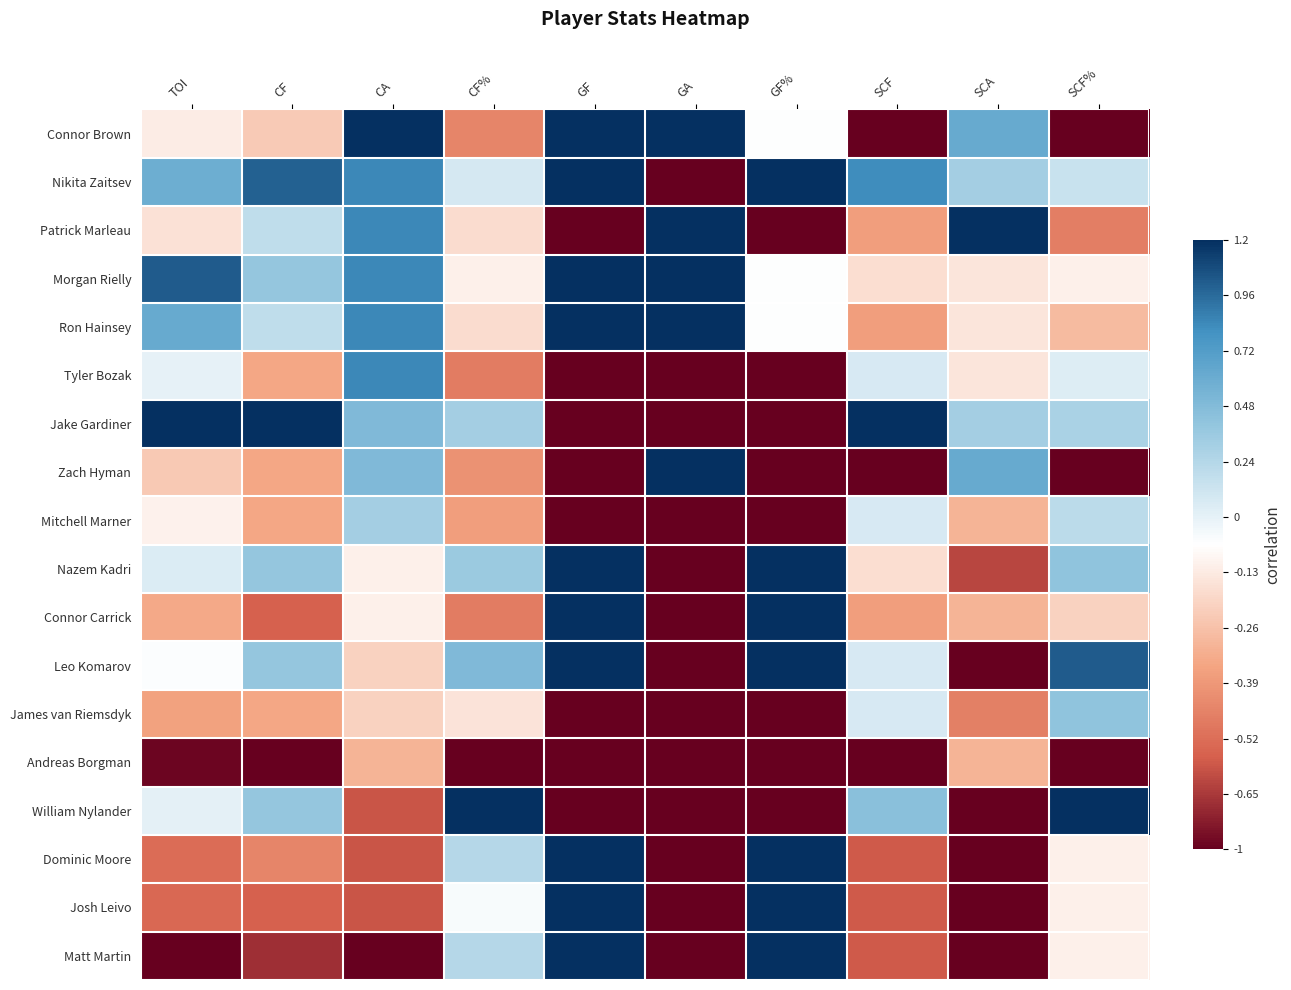

What is the difference between the highest and lowest values at CF?

2.0